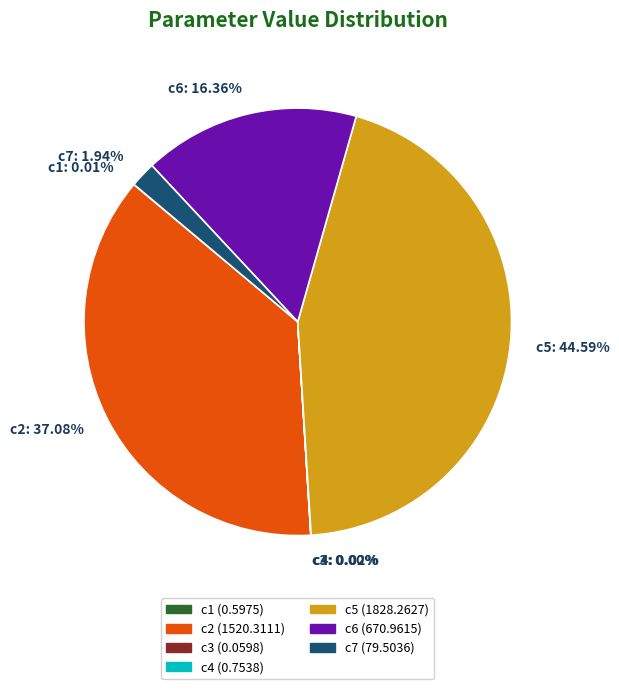

Is there a majority slice in this chart?

No